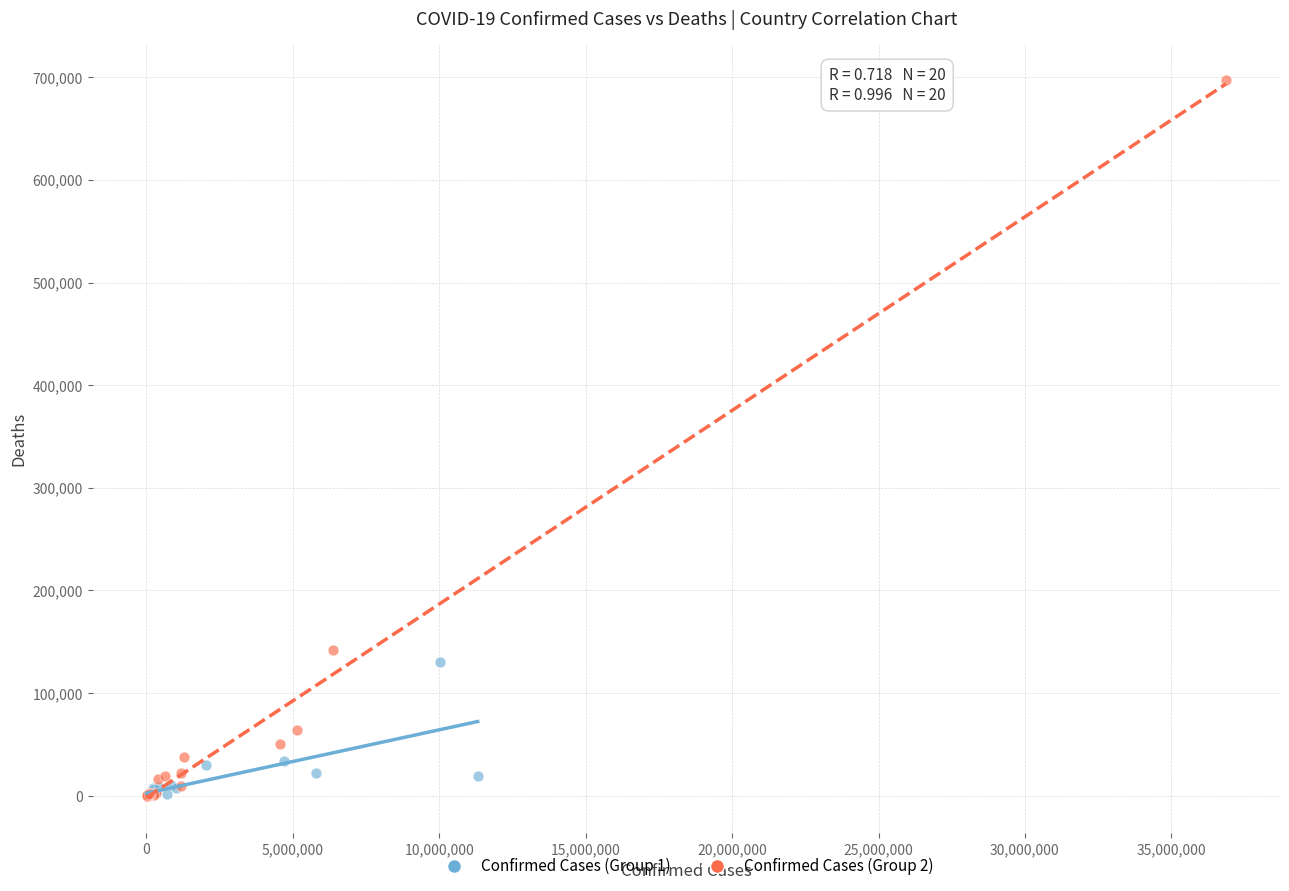

What are all the series names shown in the legend?

Confirmed Cases (Group 1), Confirmed Cases (Group 2)